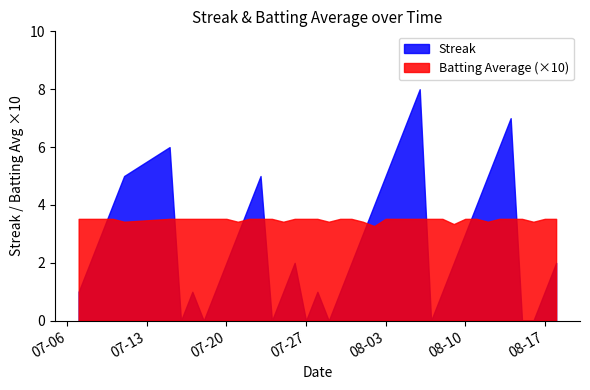

How many intersections are there between Streak and Batting Average (×10)?

8